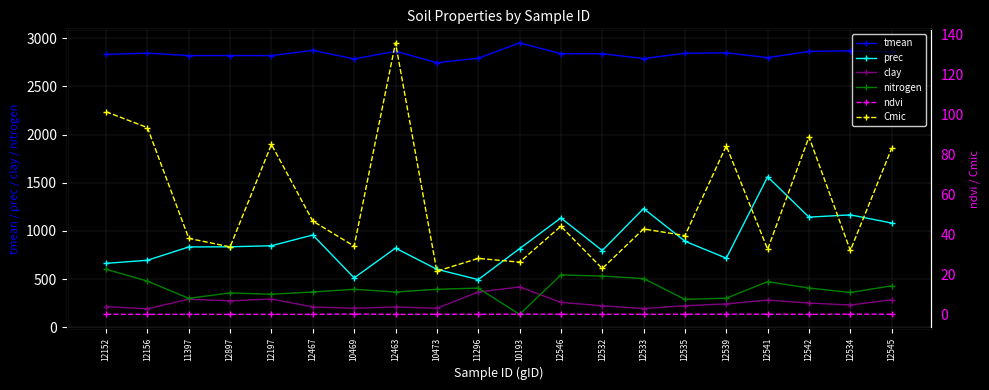

How many lines are shown in the chart?

6